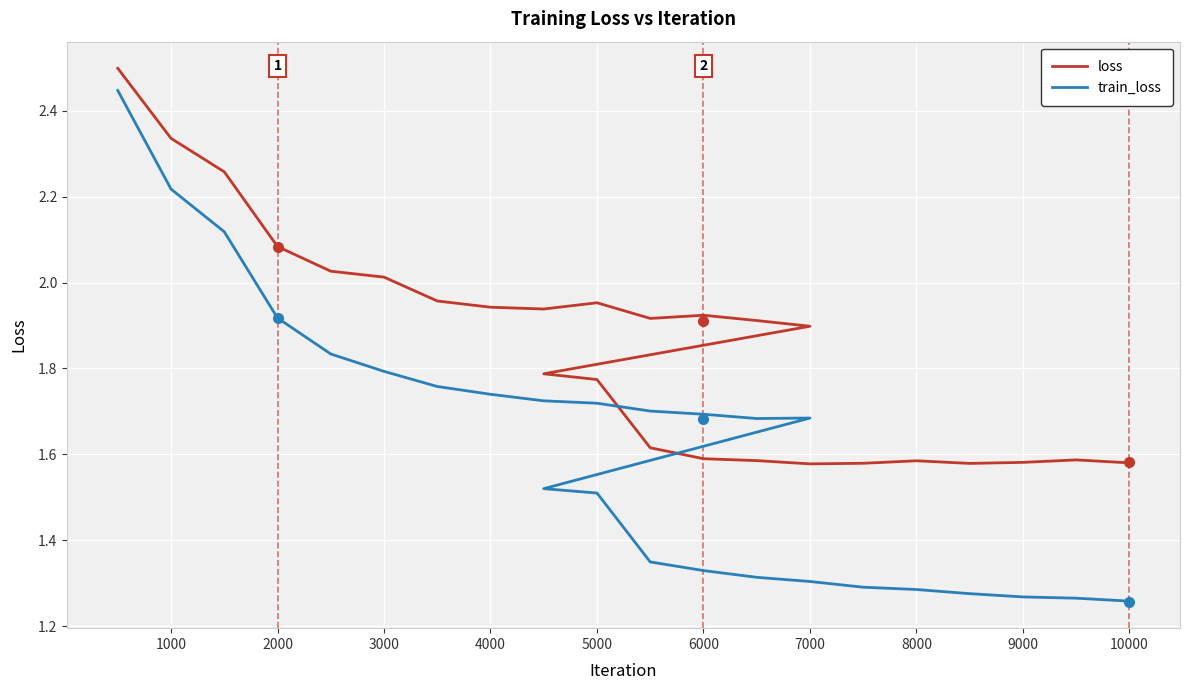

True or false: train_loss and loss intersect in this chart.

False